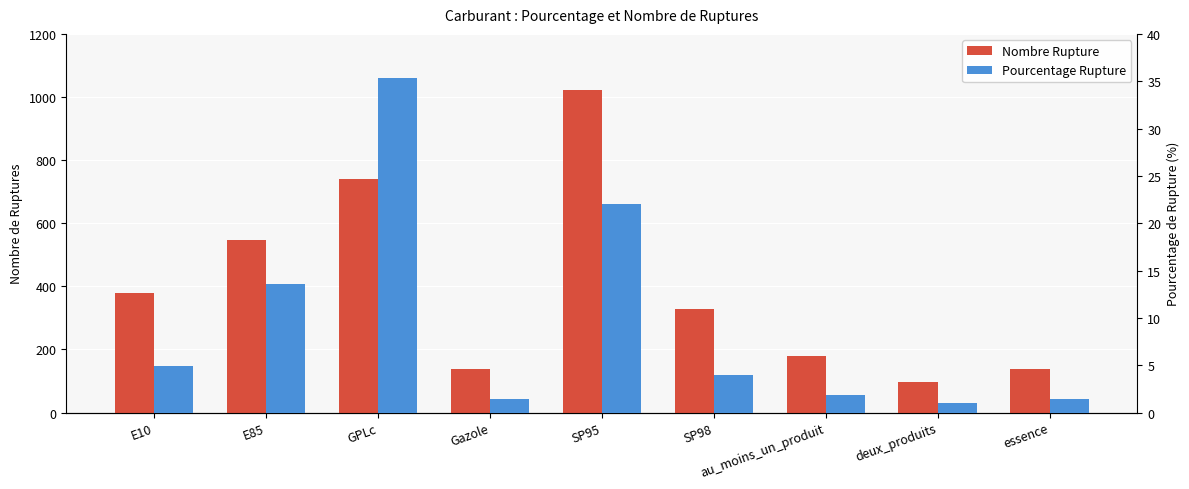

Reading right to left, transcribe all the data shown in this chart.

Nombre Rupture: 138.0	97.0	179.0	328.0	1023.0	138.0	739.0	547.0	378.0
Pourcentage Rupture: 1.4	1.0	1.8	3.9	22.0	1.4	35.4	13.6	5.0